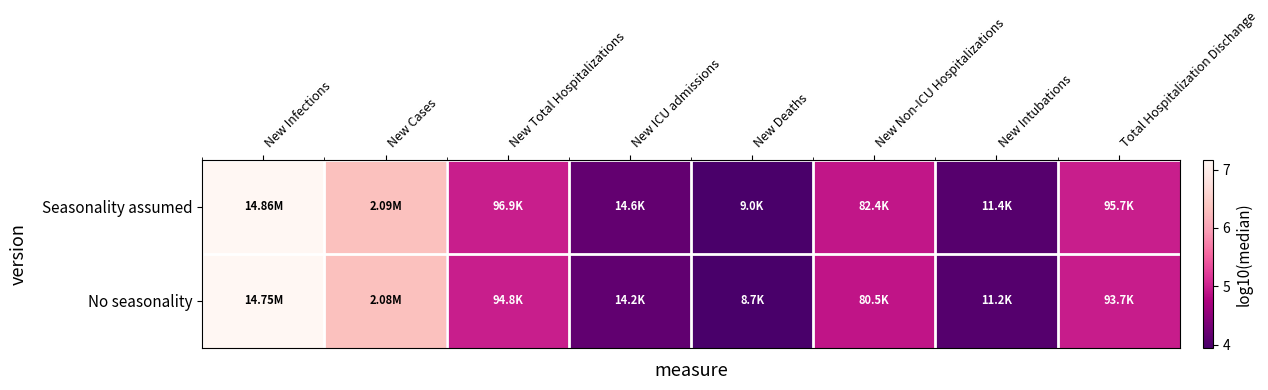

Which series has the largest total across all categories?

Seasonality assumed